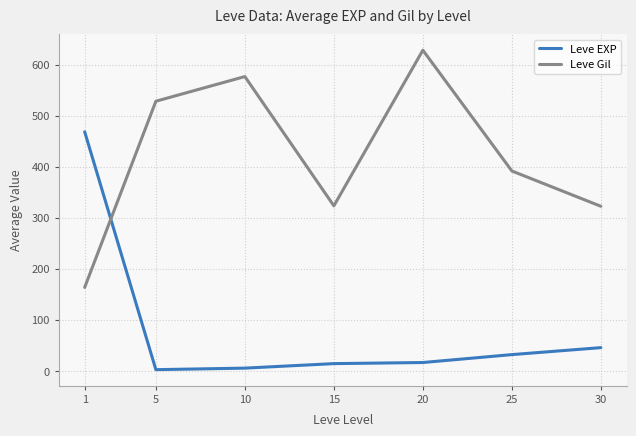

At which category does the chart reach its peak across all series?

20